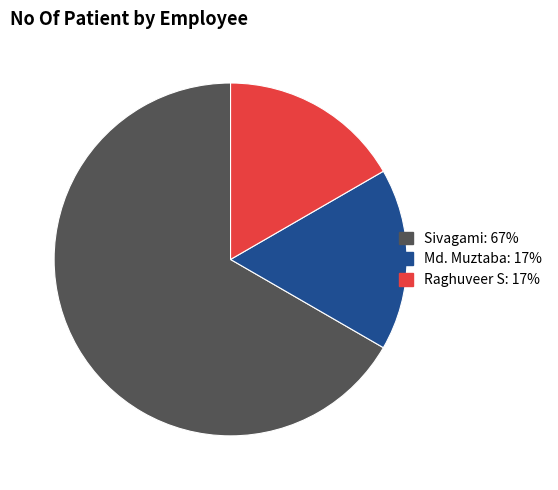

Between Raghuveer S and Sivagami, which is larger?

Sivagami